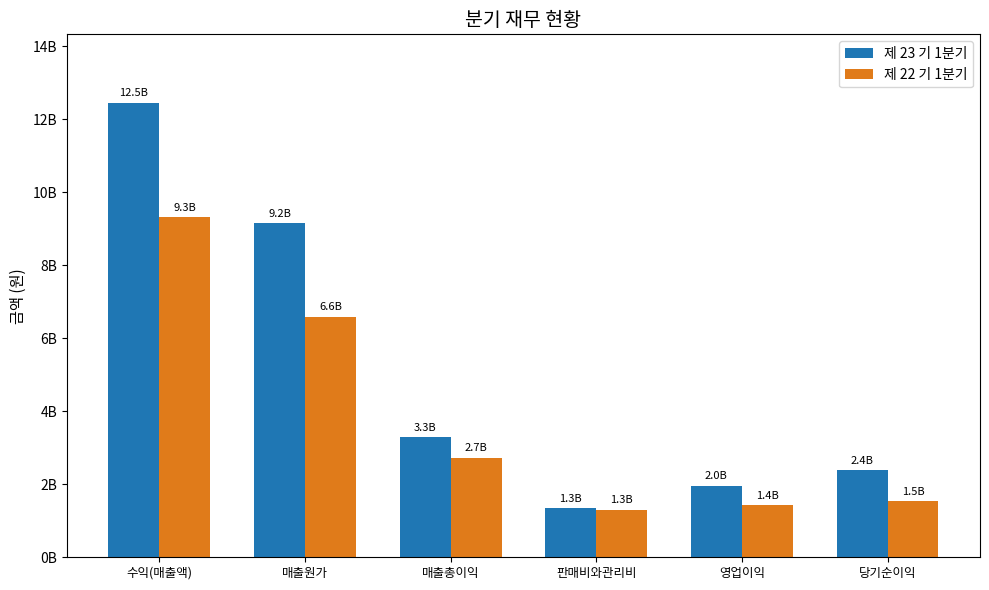

Reading left to right, what are all the values shown in this chart?

제 23 기 1분기: 수익(매출액)=12456609031	매출원가=9153673919	매출총이익=3302935112	판매비와관리비=1336991100	영업이익=1965944012	당기순이익=2394835894
제 22 기 1분기: 수익(매출액)=9321705623	매출원가=6591425057	매출총이익=2730280566	판매비와관리비=1306695311	영업이익=1423585255	당기순이익=1528775215